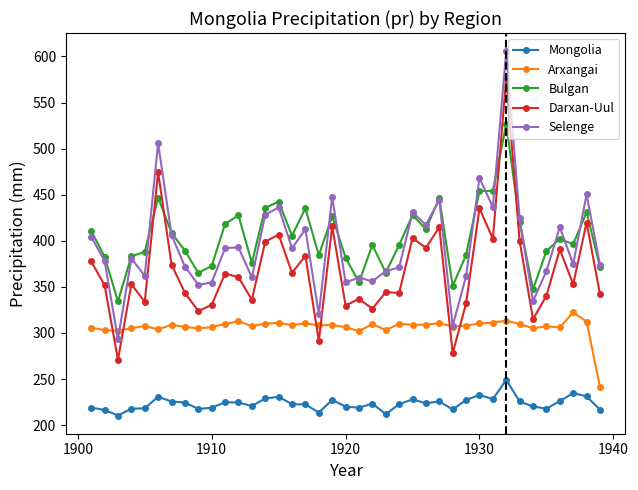

Rank the series by their maximum value, from lowest to highest.

Mongolia, Arxangai, Bulgan, Darxan-Uul, Selenge